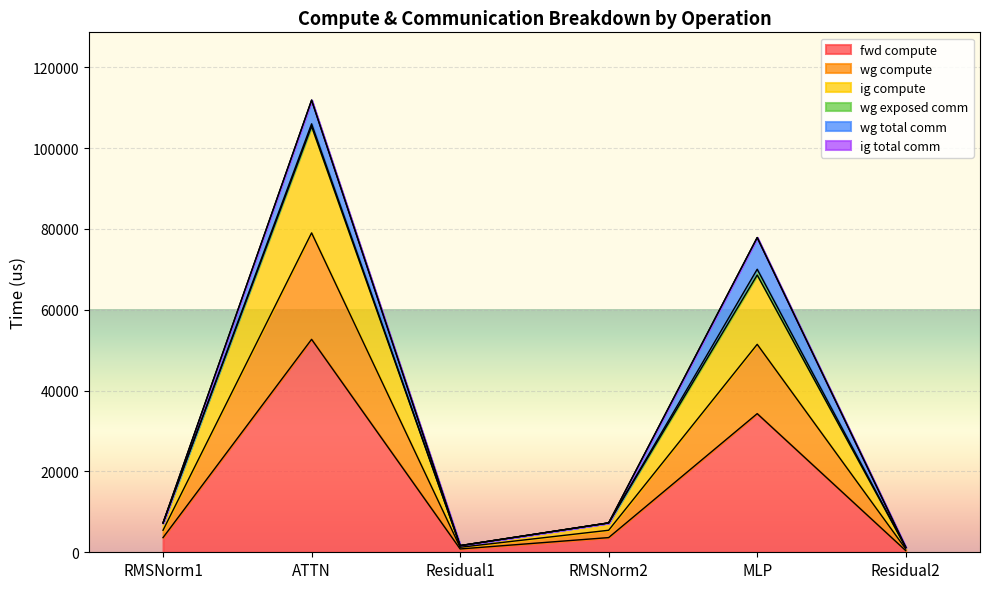

What is the maximum value shown in the chart?

105367.9